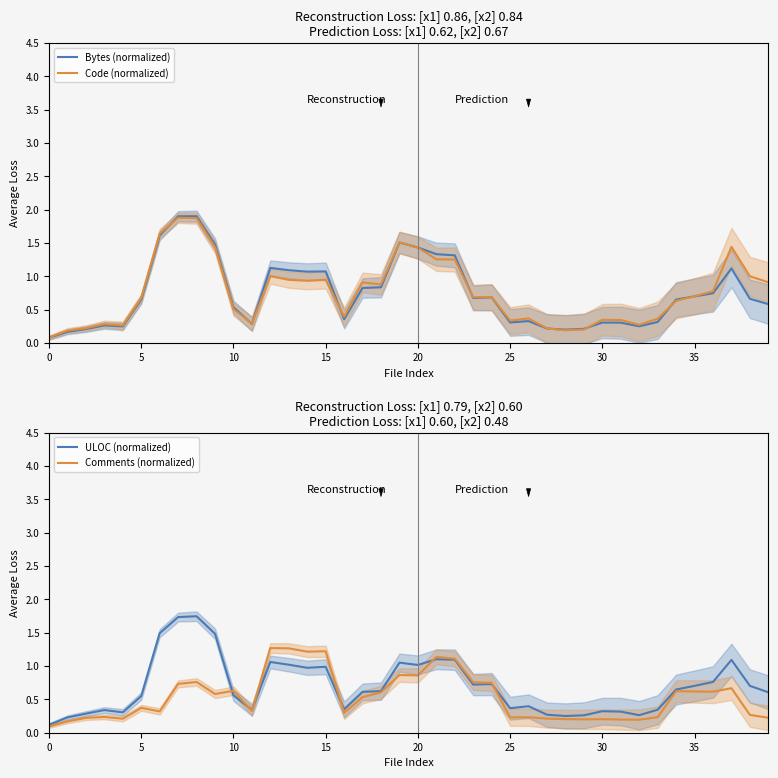

What is the maximum value for Code (normalized)?

1.9